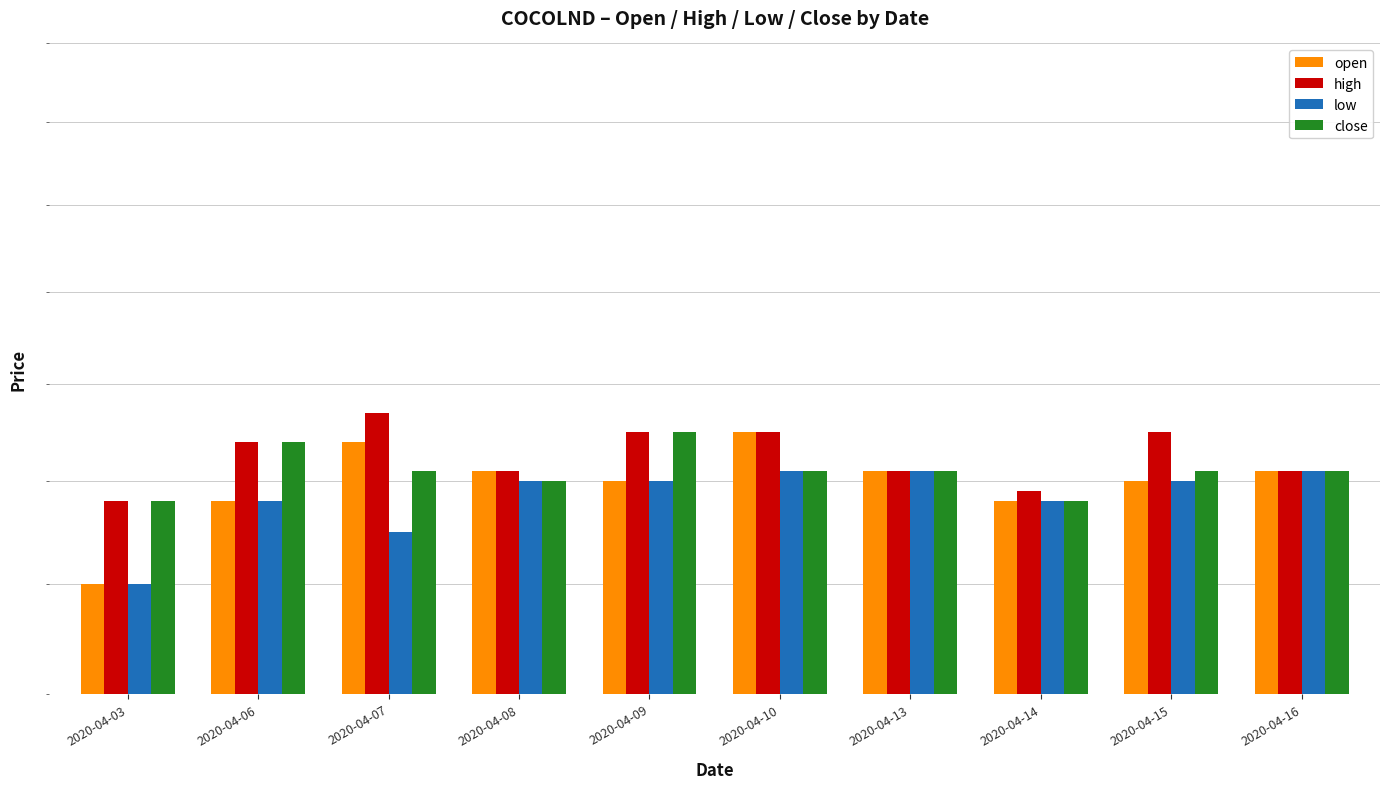

Which series has the widest spread of values?

open